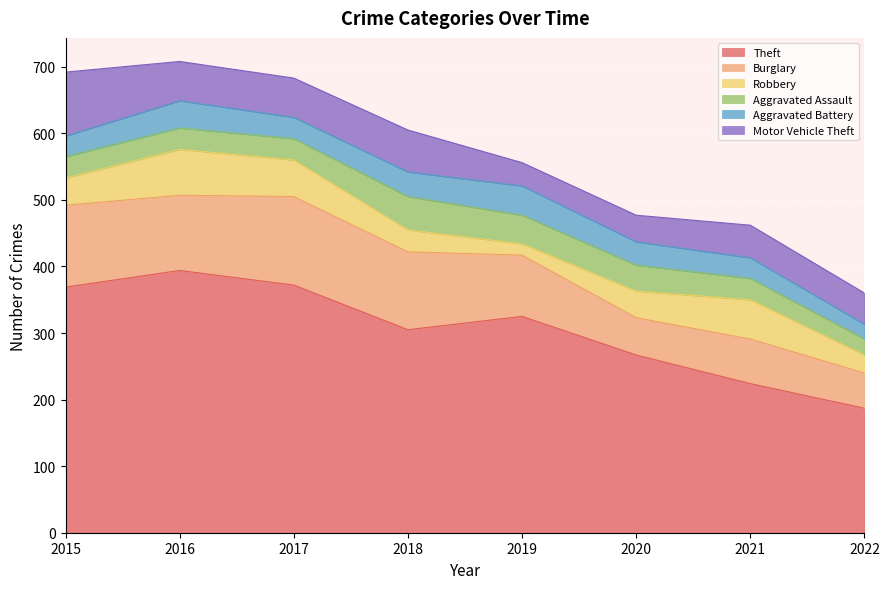

List the labels in order of Aggravated Assault value, smallest first.

2022, 2015, 2016, 2017, 2021, 2020, 2019, 2018